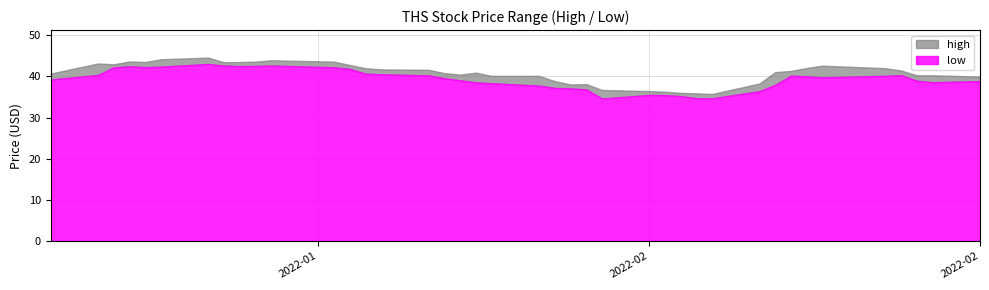

Which series changed the most between 8 and 19?

low